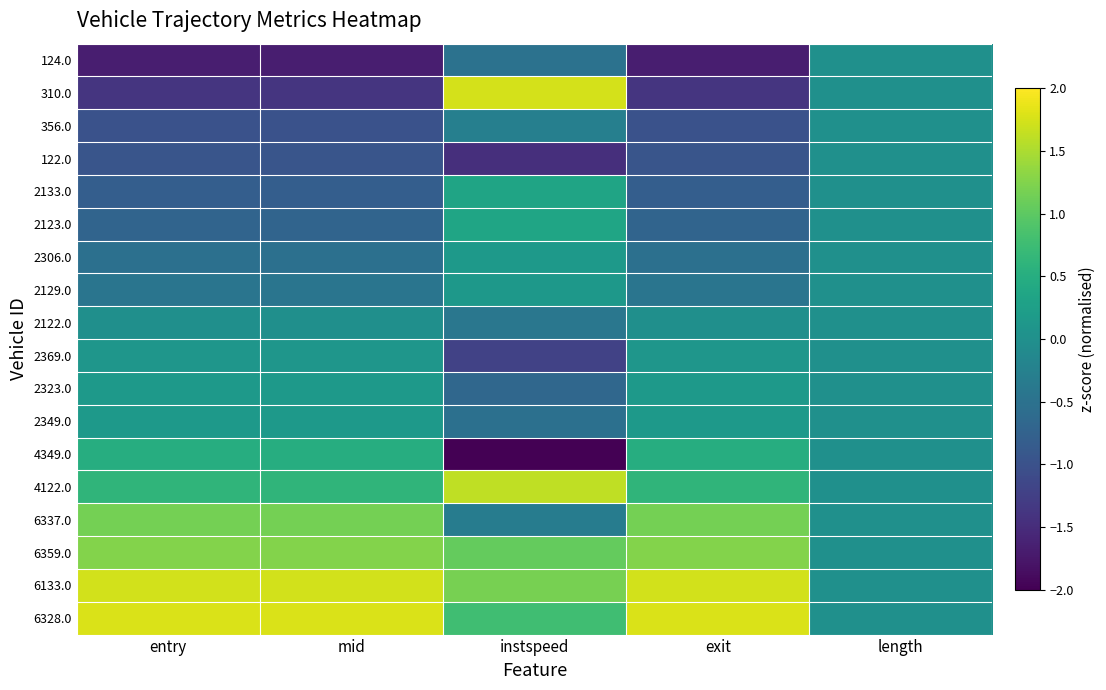

Reading left to right, list all the values displayed in this chart.

124.0: entry=-1.7	mid=-1.7	instspeed=-0.5	exit=-1.7	length=0.0
310.0: entry=-1.4	mid=-1.4	instspeed=1.7	exit=-1.4	length=0.0
356.0: entry=-1.0	mid=-1.0	instspeed=-0.3	exit=-1.0	length=0.0
122.0: entry=-0.9	mid=-0.9	instspeed=-1.5	exit=-0.9	length=0.0
2133.0: entry=-0.8	mid=-0.8	instspeed=0.3	exit=-0.8	length=0.0
2123.0: entry=-0.7	mid=-0.7	instspeed=0.4	exit=-0.7	length=0.0
2306.0: entry=-0.5	mid=-0.5	instspeed=0.2	exit=-0.5	length=0.0
2129.0: entry=-0.4	mid=-0.4	instspeed=0.1	exit=-0.4	length=0.0
2122.0: entry=-0.0	mid=-0.0	instspeed=-0.4	exit=-0.0	length=0.0
2369.0: entry=0.1	mid=0.1	instspeed=-1.2	exit=0.1	length=0.0
2323.0: entry=0.2	mid=0.2	instspeed=-0.7	exit=0.2	length=0.0
2349.0: entry=0.2	mid=0.2	instspeed=-0.5	exit=0.2	length=0.0
4349.0: entry=0.5	mid=0.5	instspeed=-2.0	exit=0.5	length=0.0
4122.0: entry=0.6	mid=0.6	instspeed=1.6	exit=0.6	length=0.0
6337.0: entry=1.2	mid=1.2	instspeed=-0.3	exit=1.2	length=0.0
6359.0: entry=1.3	mid=1.3	instspeed=1.1	exit=1.3	length=0.0
6133.0: entry=1.7	mid=1.7	instspeed=1.2	exit=1.7	length=0.0
6328.0: entry=1.8	mid=1.8	instspeed=0.8	exit=1.8	length=0.0